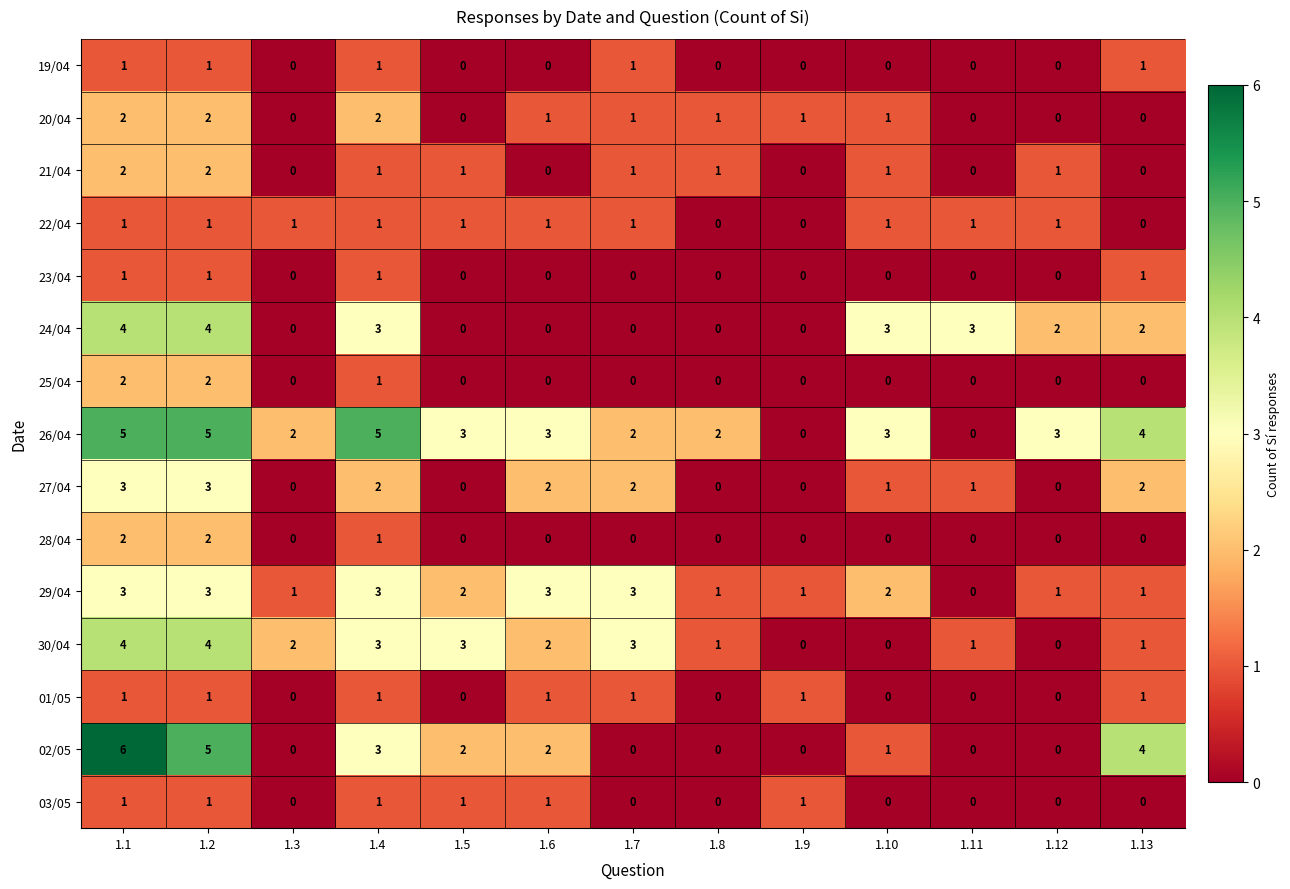

What is the average value of the 26/04 series?

3